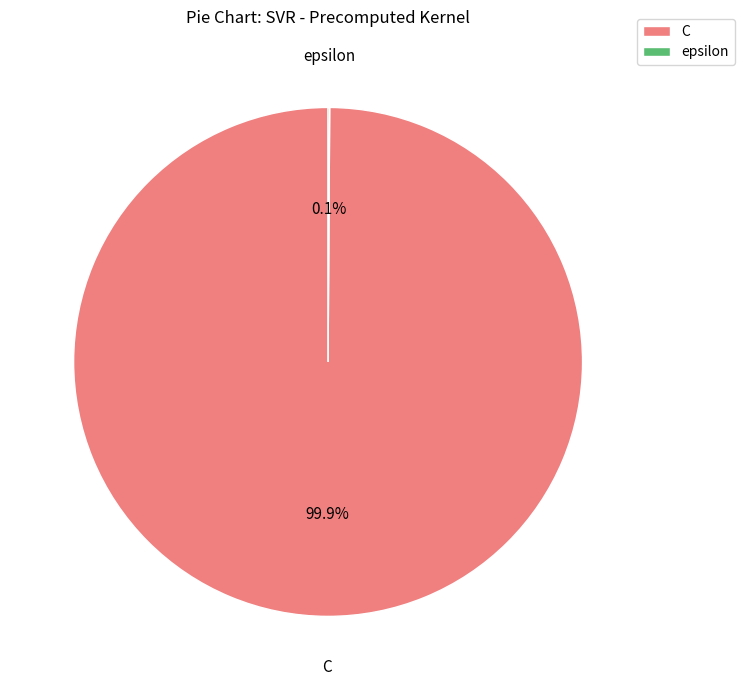

Which slice is the largest?

C